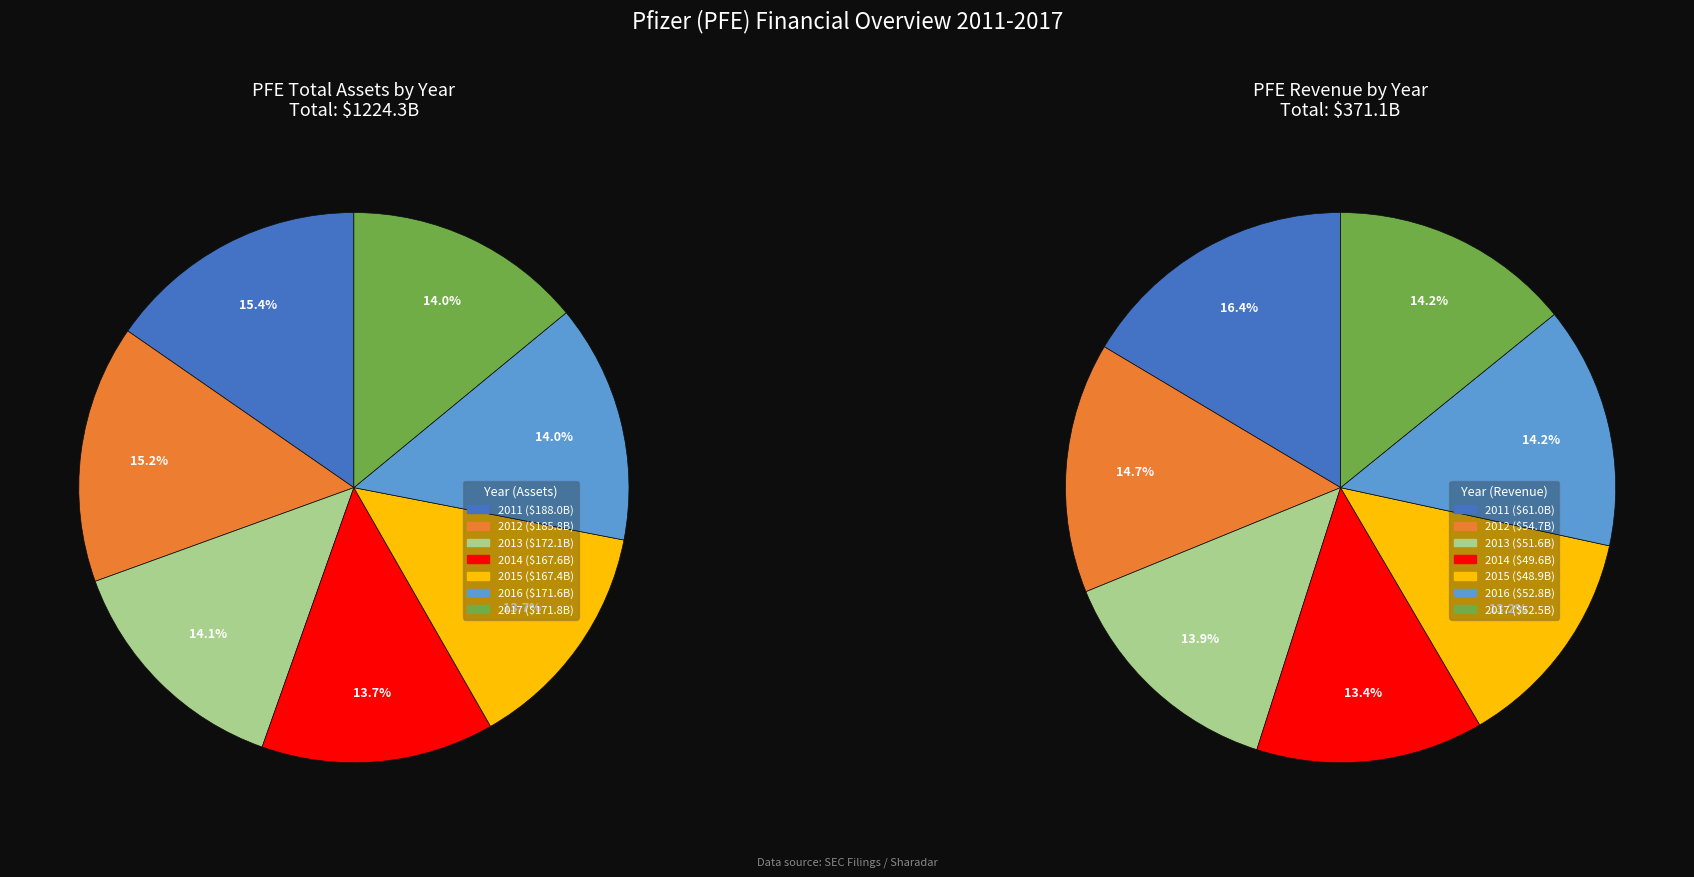

Does any single category account for the majority?

No